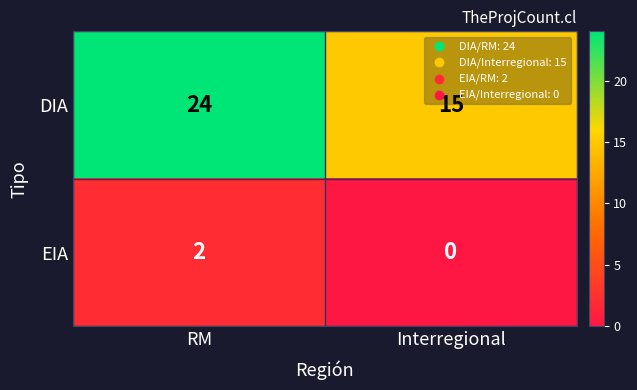

Reading left to right, transcribe all the data shown in this chart.

DIA: RM=24	Interregional=15
EIA: RM=2	Interregional=0